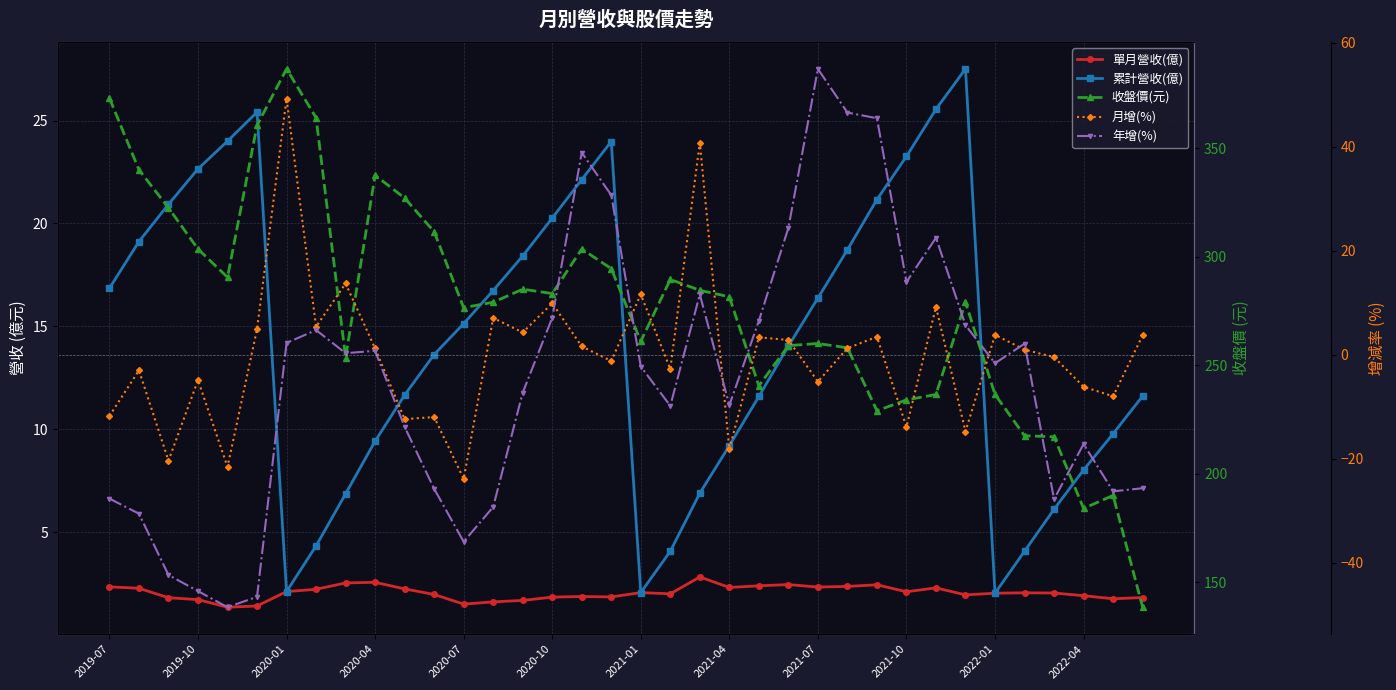

What is the value of the 累計營收(億) point at the 22nd from the left?

9.2